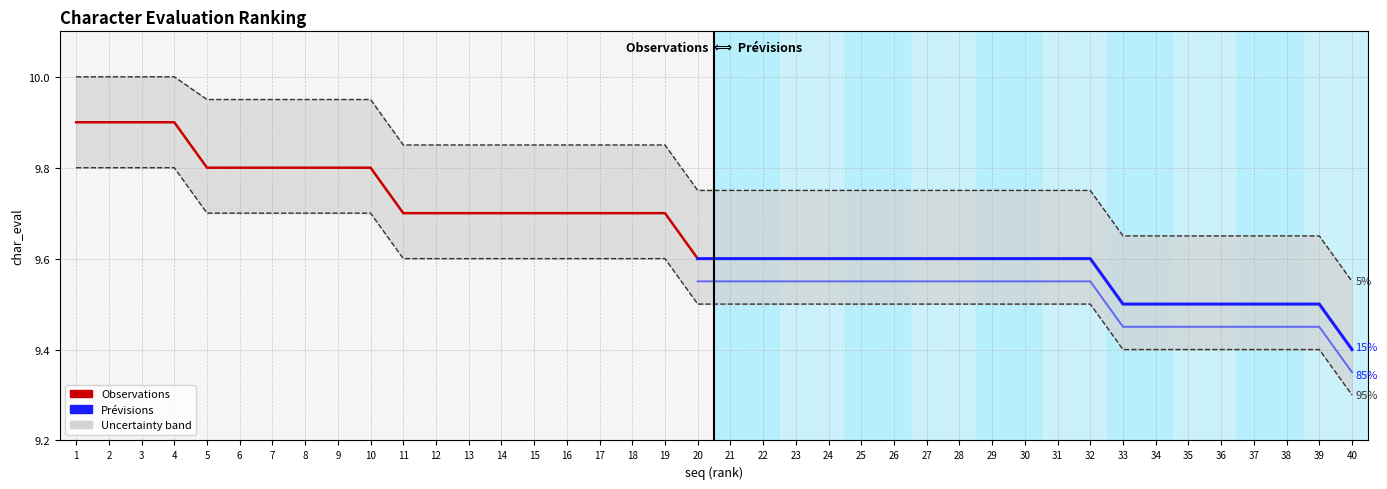

What is the value of the upper_band point at the 11th from the left?

9.8